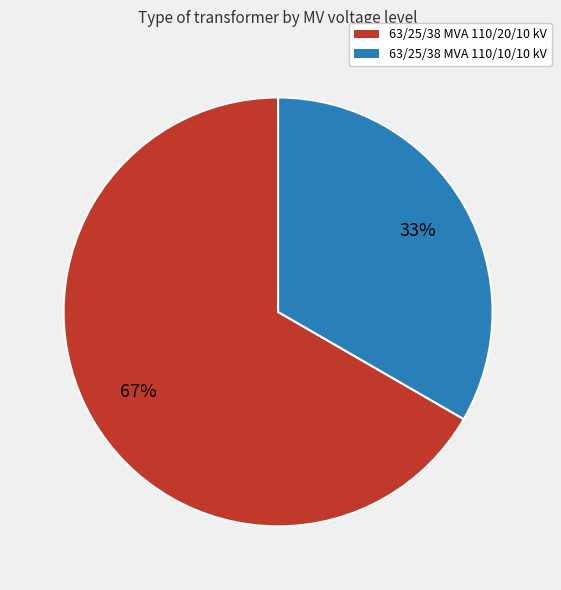

Combined, do 63/25/38 MVA 110/10/10 kV and 63/25/38 MVA 110/20/10 kV account for over 50%?

Yes